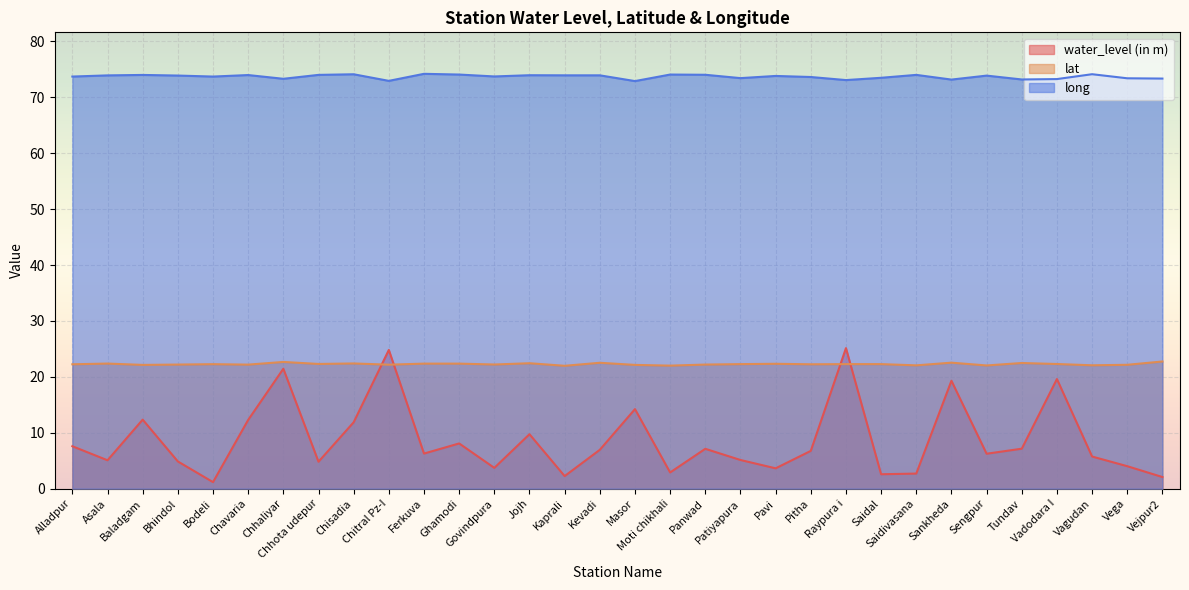

Reading right to left, transcribe all the data shown in this chart.

water_level (in m): 2.1	4.0	5.8	19.6	7.2	6.2	19.3	2.7	2.6	25.1	6.8	3.6	5.1	7.1	2.9	14.2	7.0	2.2	9.7	3.7	8.1	6.3	24.8	11.9	4.8	21.4	12.3	1.2	4.9	12.3	5.1	7.6
lat: 22.8	22.2	22.1	22.3	22.5	22.0	22.5	22.1	22.3	22.3	22.2	22.3	22.3	22.2	22.0	22.1	22.5	22.0	22.4	22.2	22.4	22.4	22.2	22.4	22.3	22.7	22.2	22.3	22.2	22.1	22.4	22.2
long: 73.4	73.4	74.1	73.3	73.2	73.9	73.2	74.0	73.5	73.1	73.6	73.8	73.4	74.0	74.1	72.9	73.9	73.9	74.0	73.7	74.1	74.2	73.0	74.1	74.0	73.3	74.0	73.7	73.9	74.0	73.9	73.7